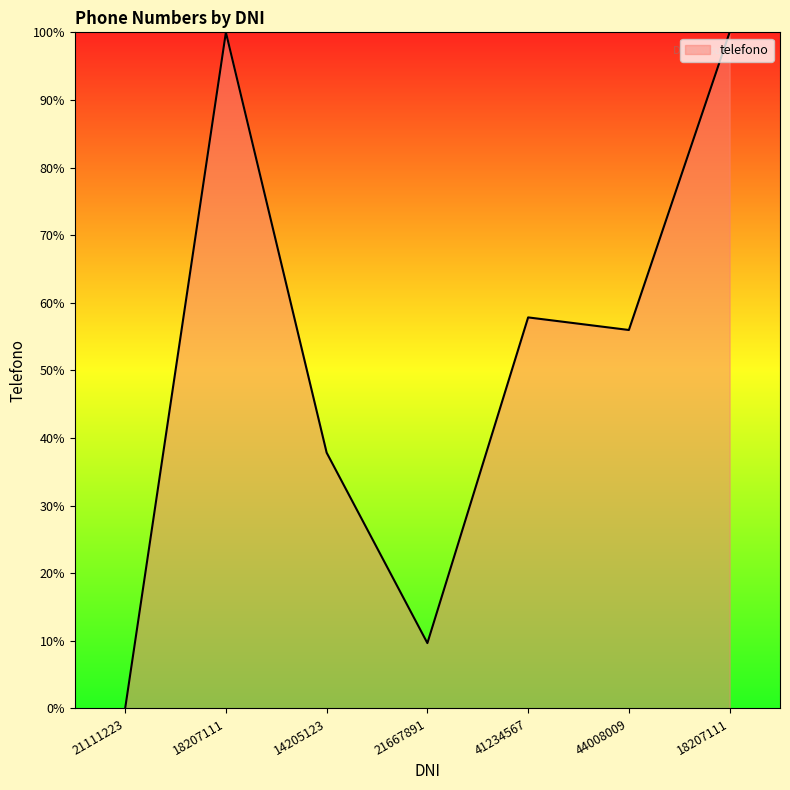

At which label is the value closest to 50?

44008009